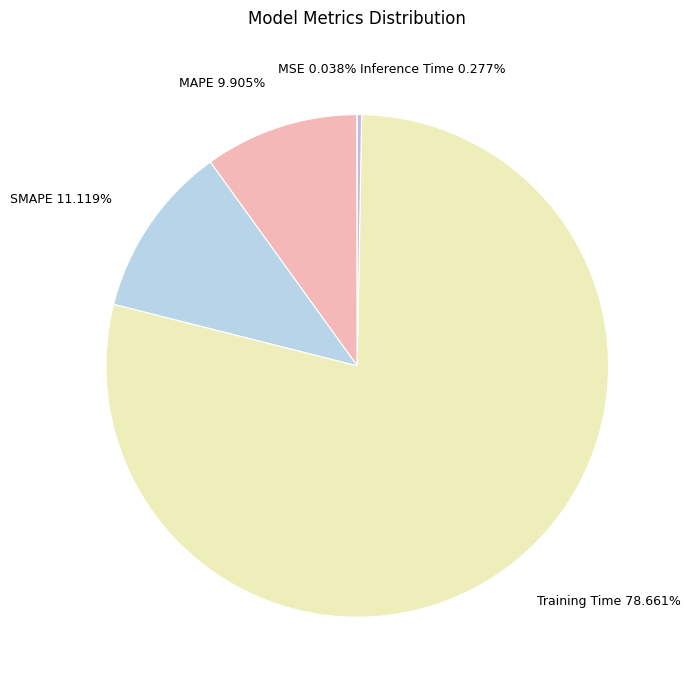

True or false: SMAPE accounts for 26% of the total.

False